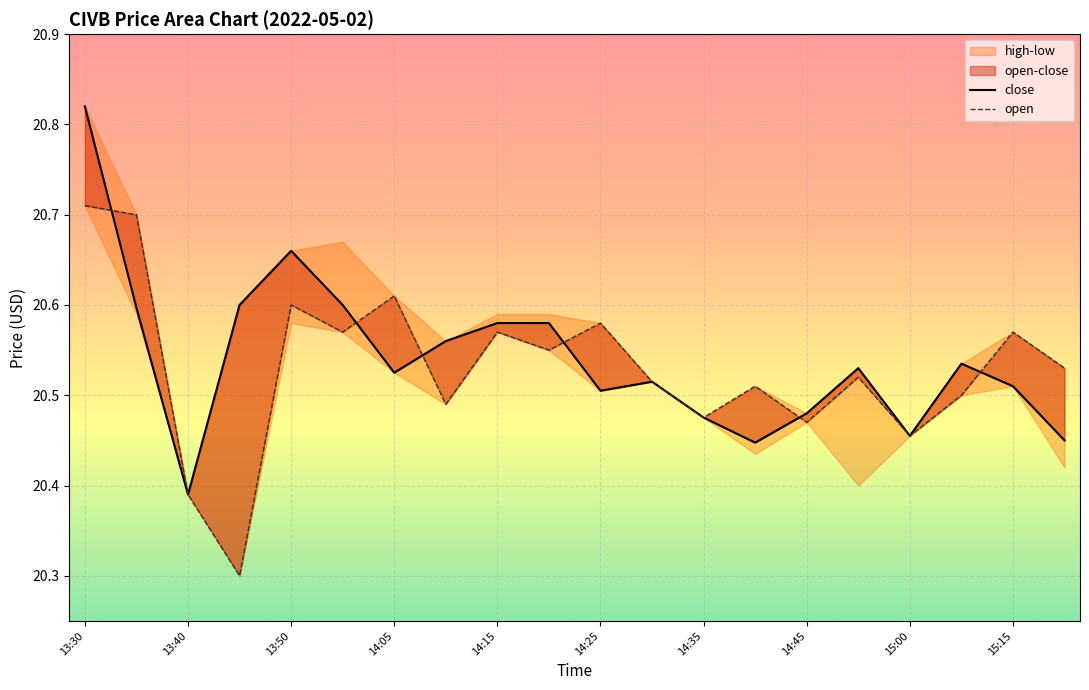

Is this an area chart (filled region under the line)?

No